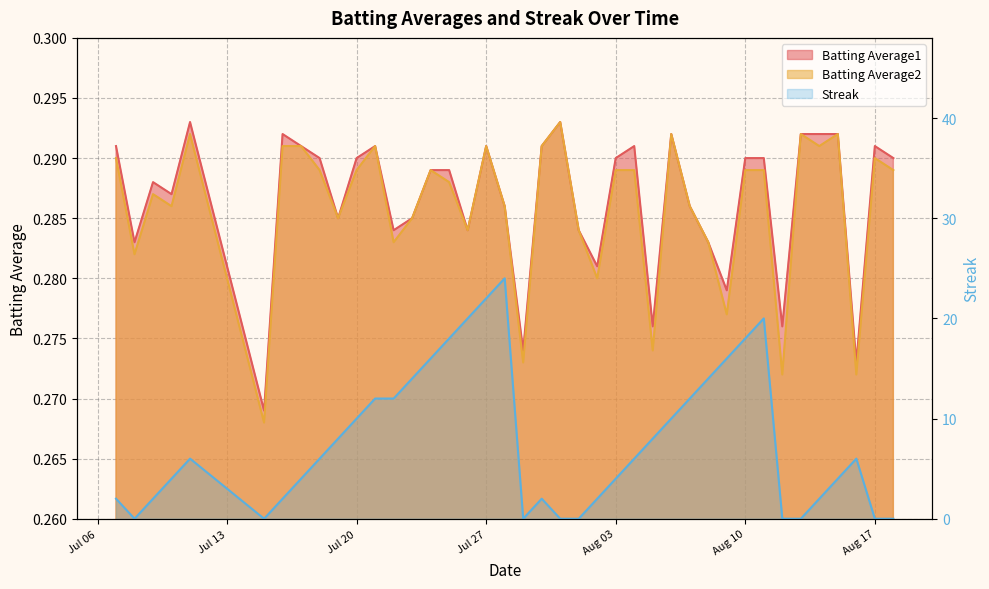

The chart shows a value of -17 at 38. True or false?

False